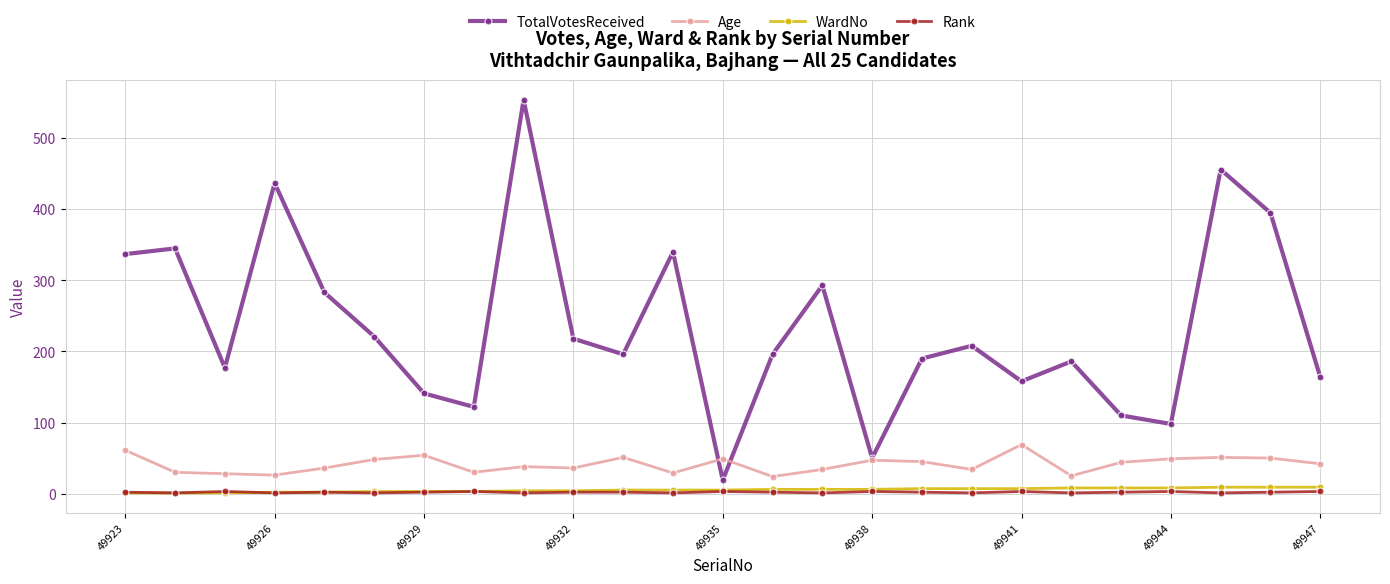

Which series has the largest total across all categories?

TotalVotesReceived